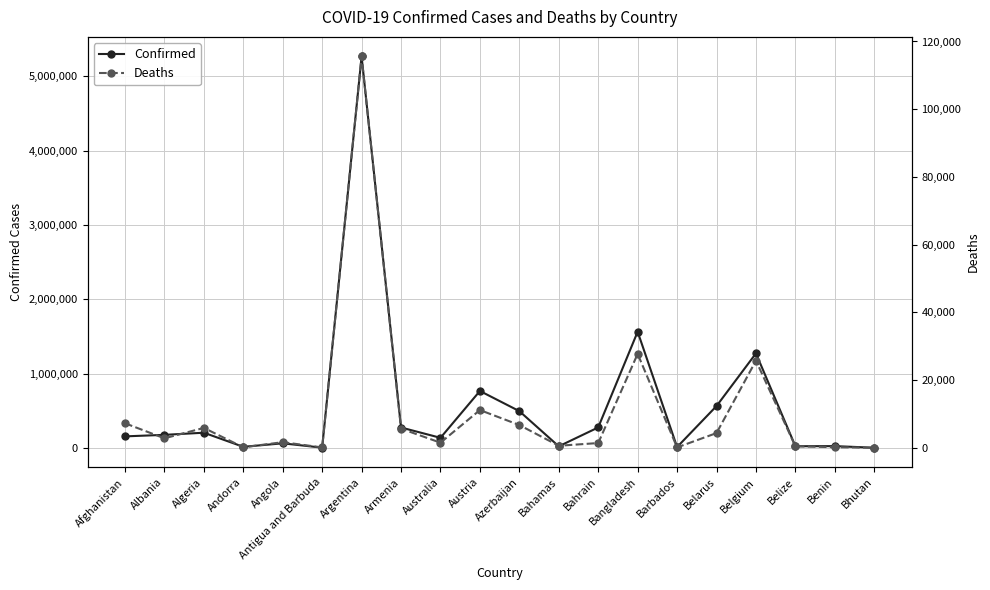

True or false: Deaths and Confirmed intersect in this chart.

False